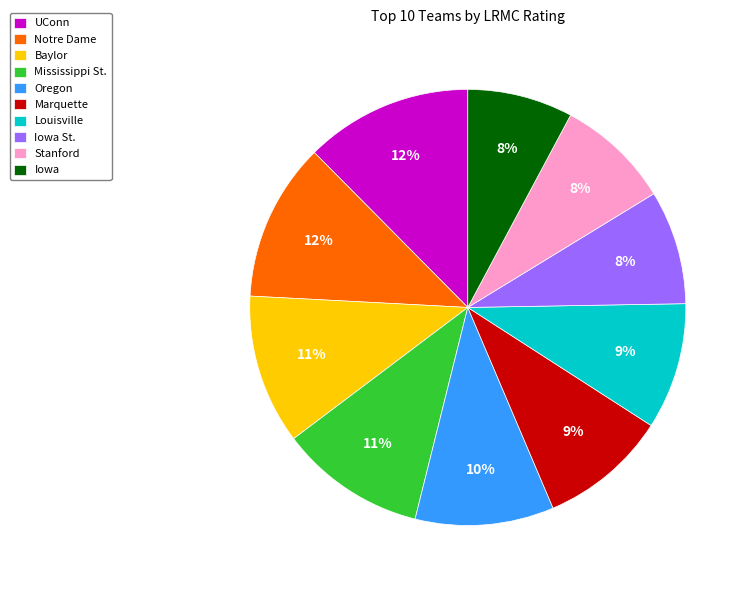

To the nearest percent, what portion does Baylor represent?

11%